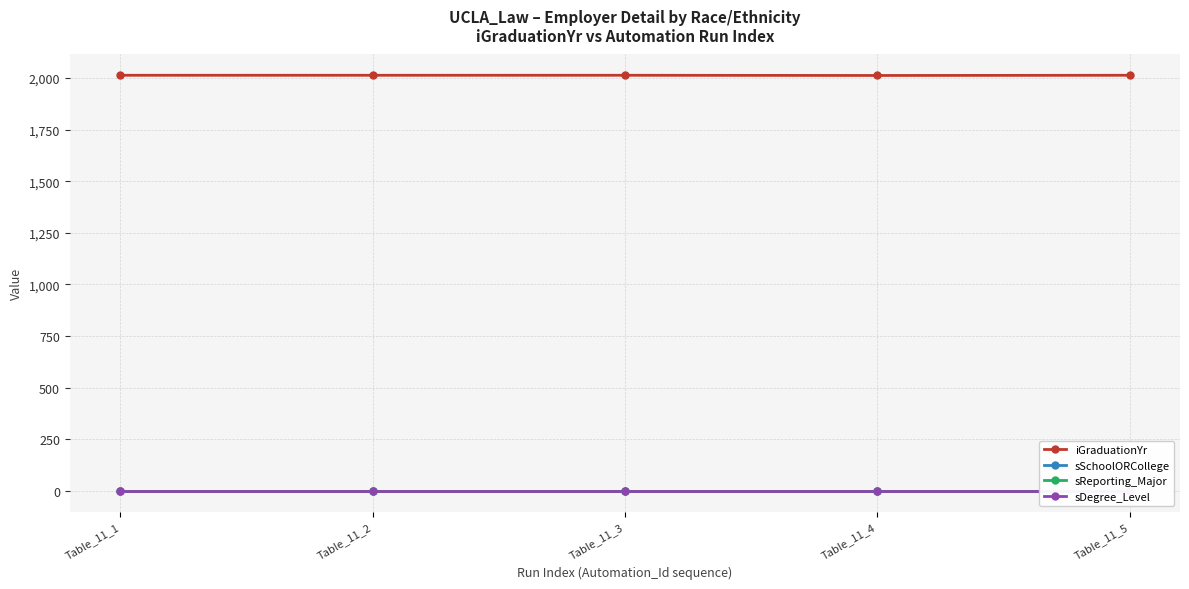

Which category has the lowest value across all series?

Table_11_1